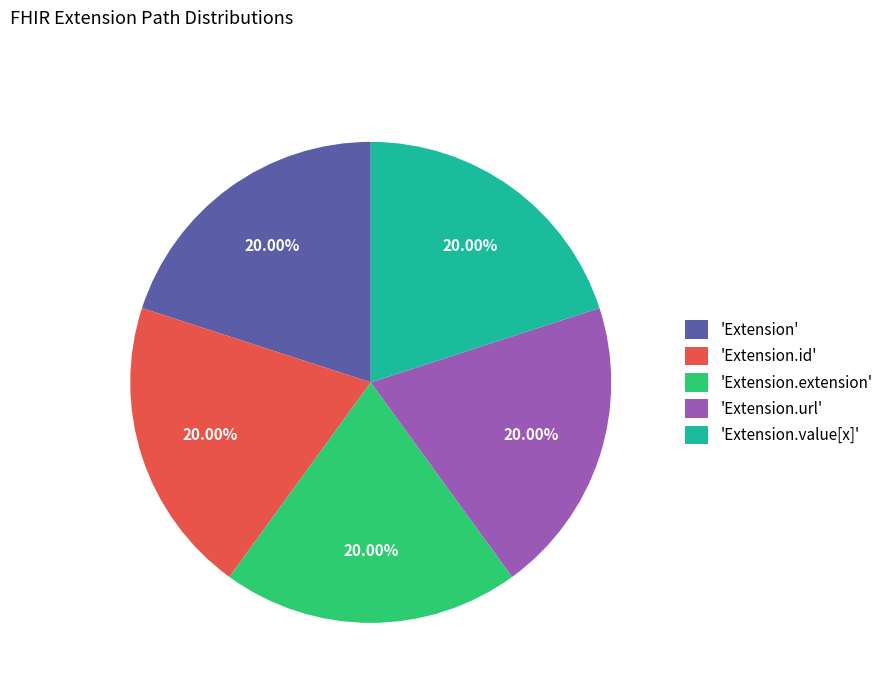

To the nearest percent, what is the difference between the largest and smallest slice percentages?

0%